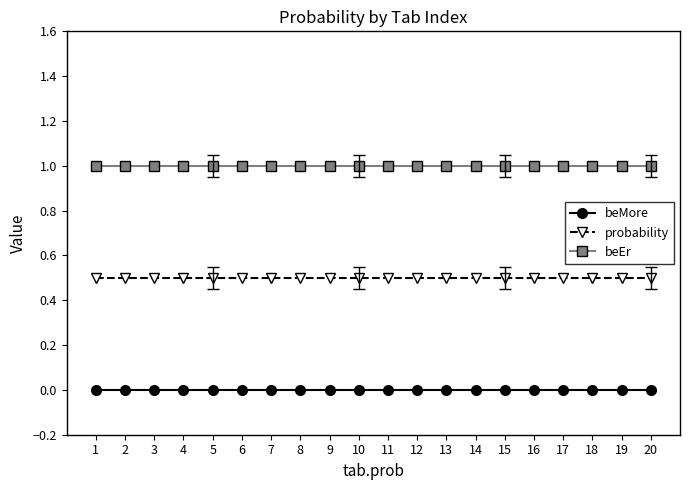

True or false: probability and beMore intersect in this chart.

False